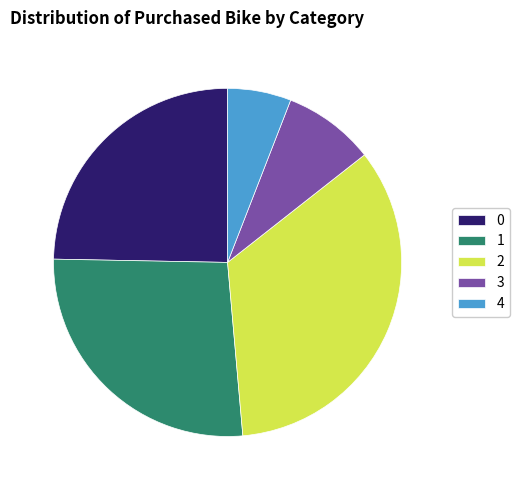

Combined, do 1 and 2 account for over 50%?

Yes